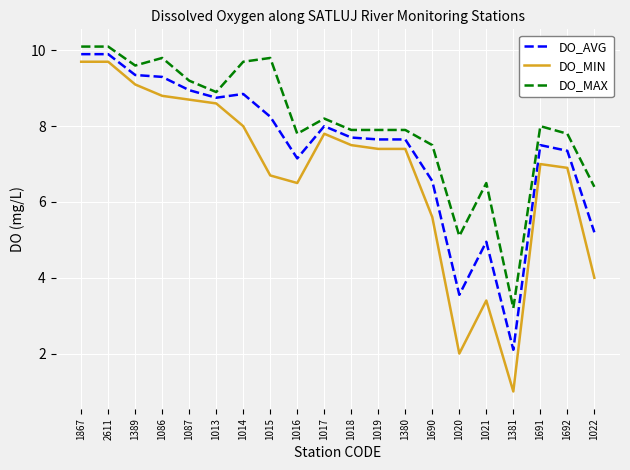

What is the approximate value of DO_MAX at 1389?

9.6